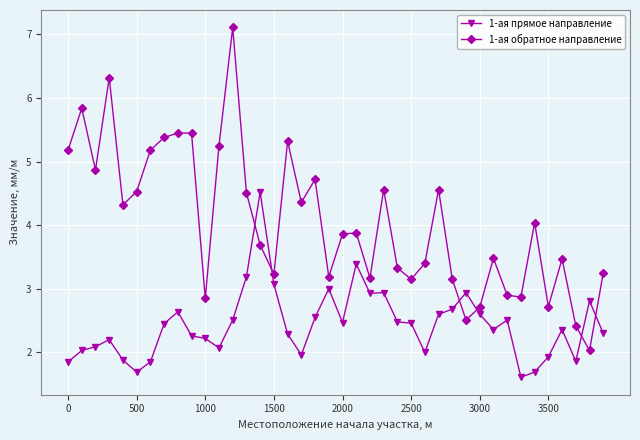

True or false: 1-ая прямое направление and 1-ая обратное направление intersect in this chart.

True